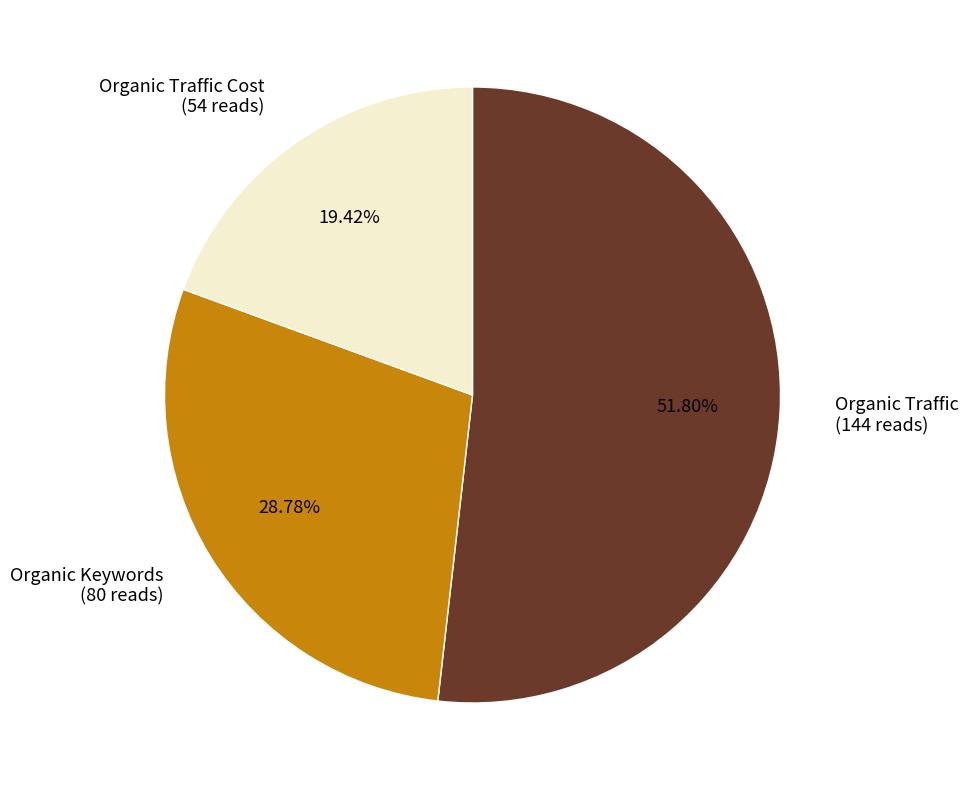

Rank the categories by value from lowest to highest.

Organic Traffic Cost (54 reads), Organic Keywords (80 reads), Organic Traffic (144 reads)